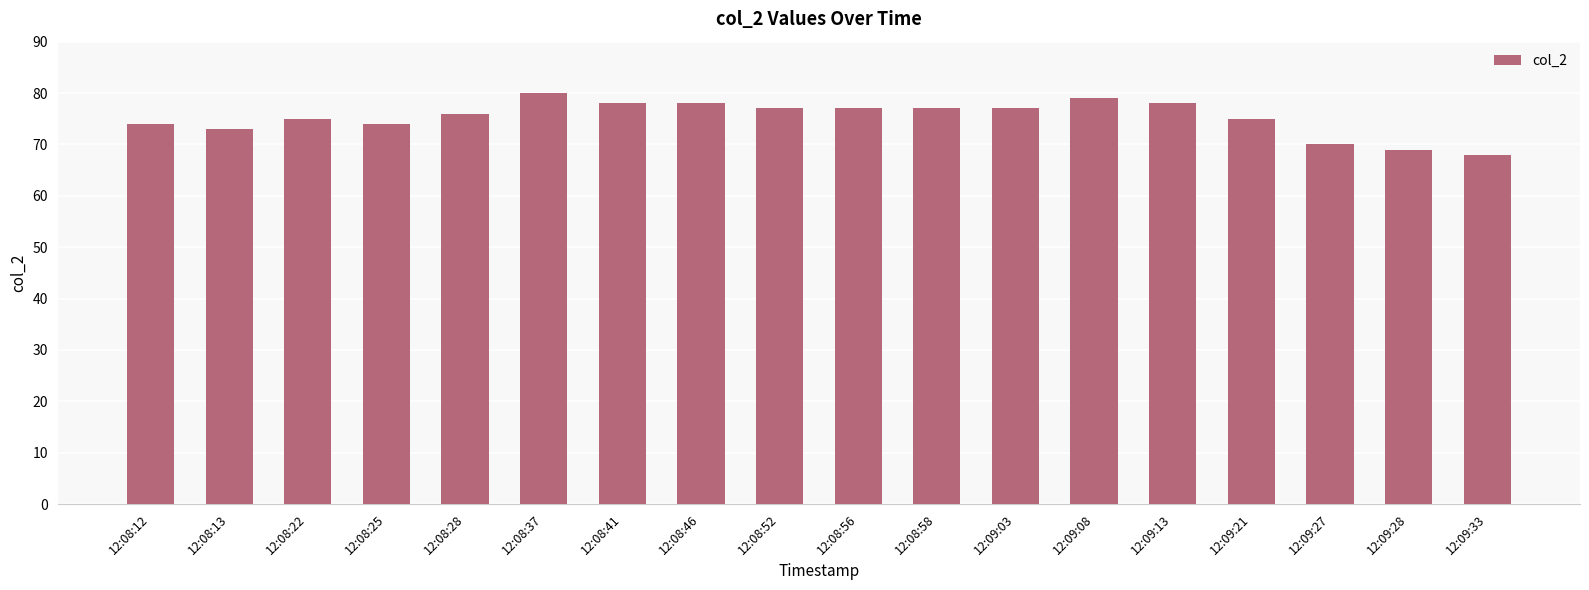

What is the label of the 10th bar from the right?

12:08:52